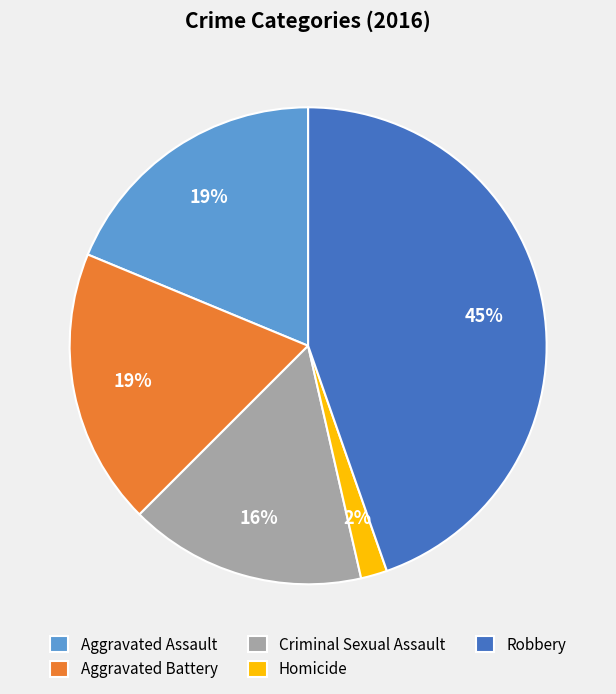

Is there any slice that represents more than half of the pie?

No